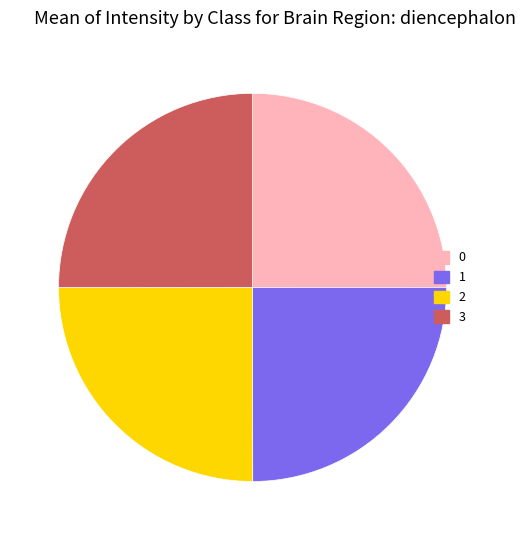

Is it true that 3 is 18% of the pie?

False